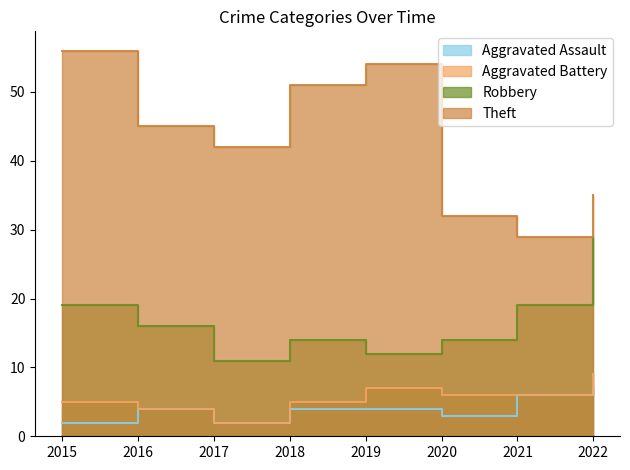

What is the sum of the Theft values at 2016 and 2018?

96